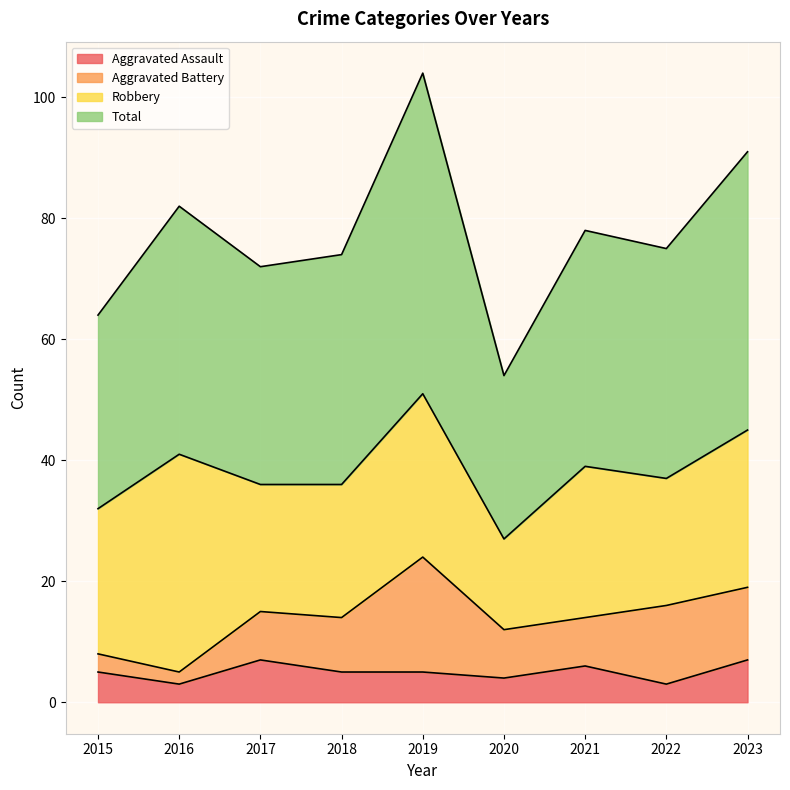

True or false: Total and Aggravated Assault cross at least once.

False